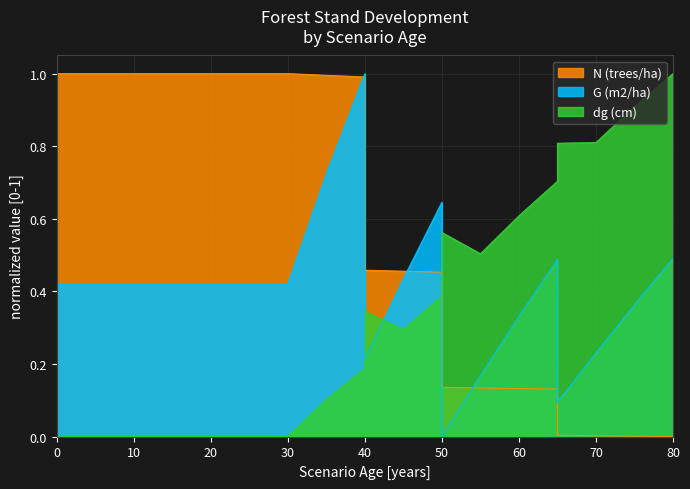

What are all the series names shown in the legend?

N (trees/ha), G (m2/ha), dg (cm)